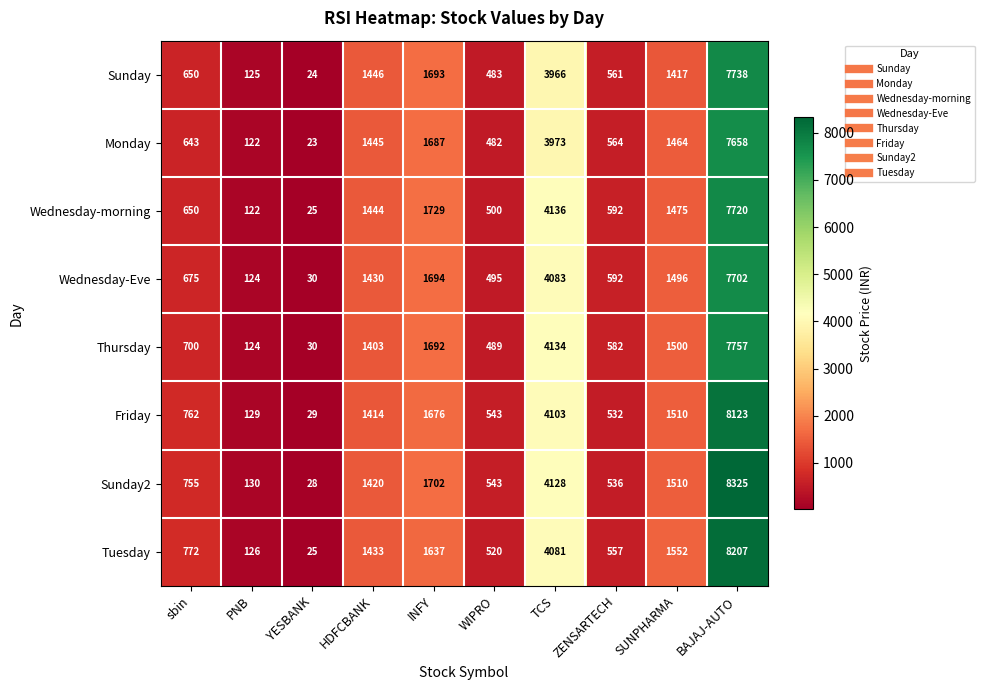

Which category has the lowest value in the Tuesday series?

YESBANK